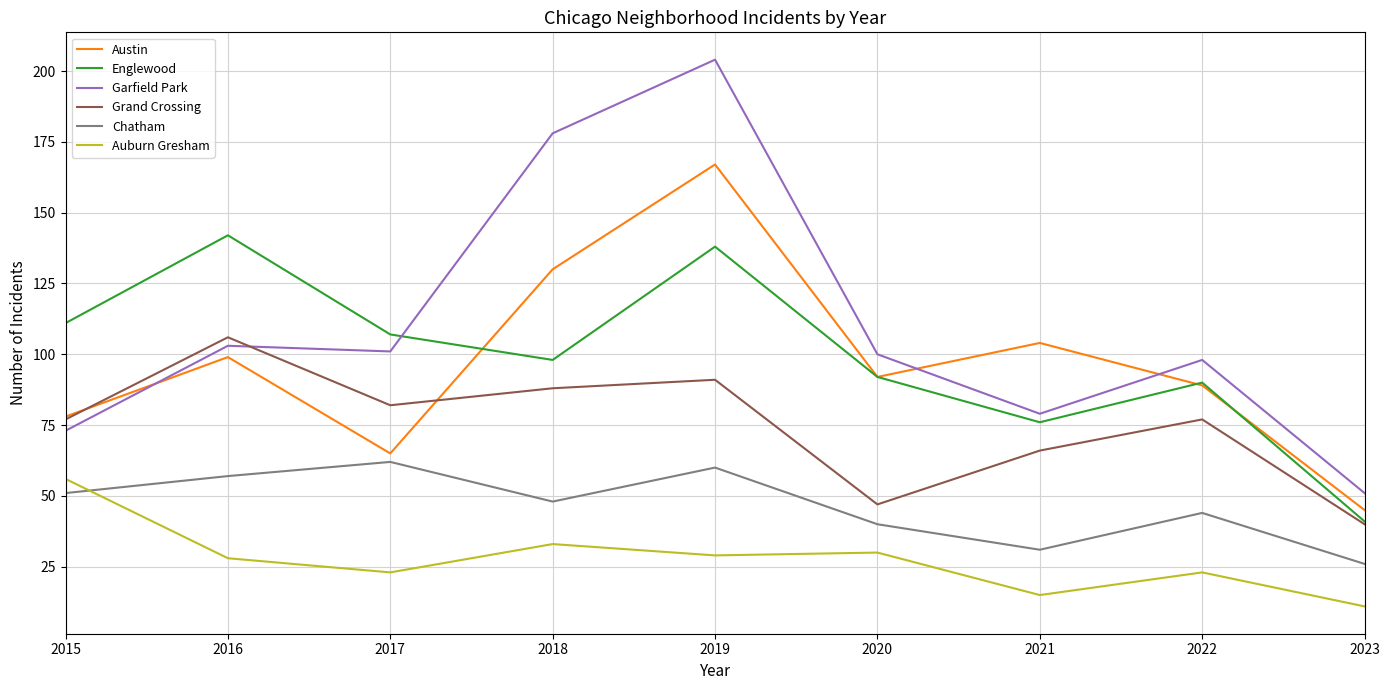

Rank the series by their maximum value, from lowest to highest.

Auburn Gresham, Chatham, Grand Crossing, Englewood, Austin, Garfield Park